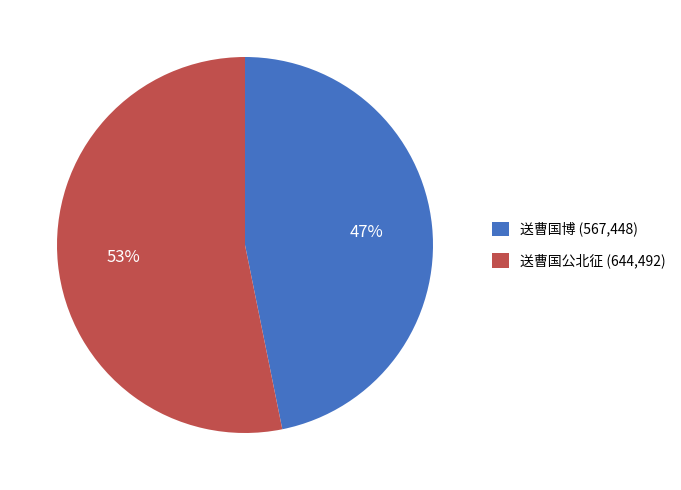

Is it true that 送曹国公北征 is 61% of the pie?

False